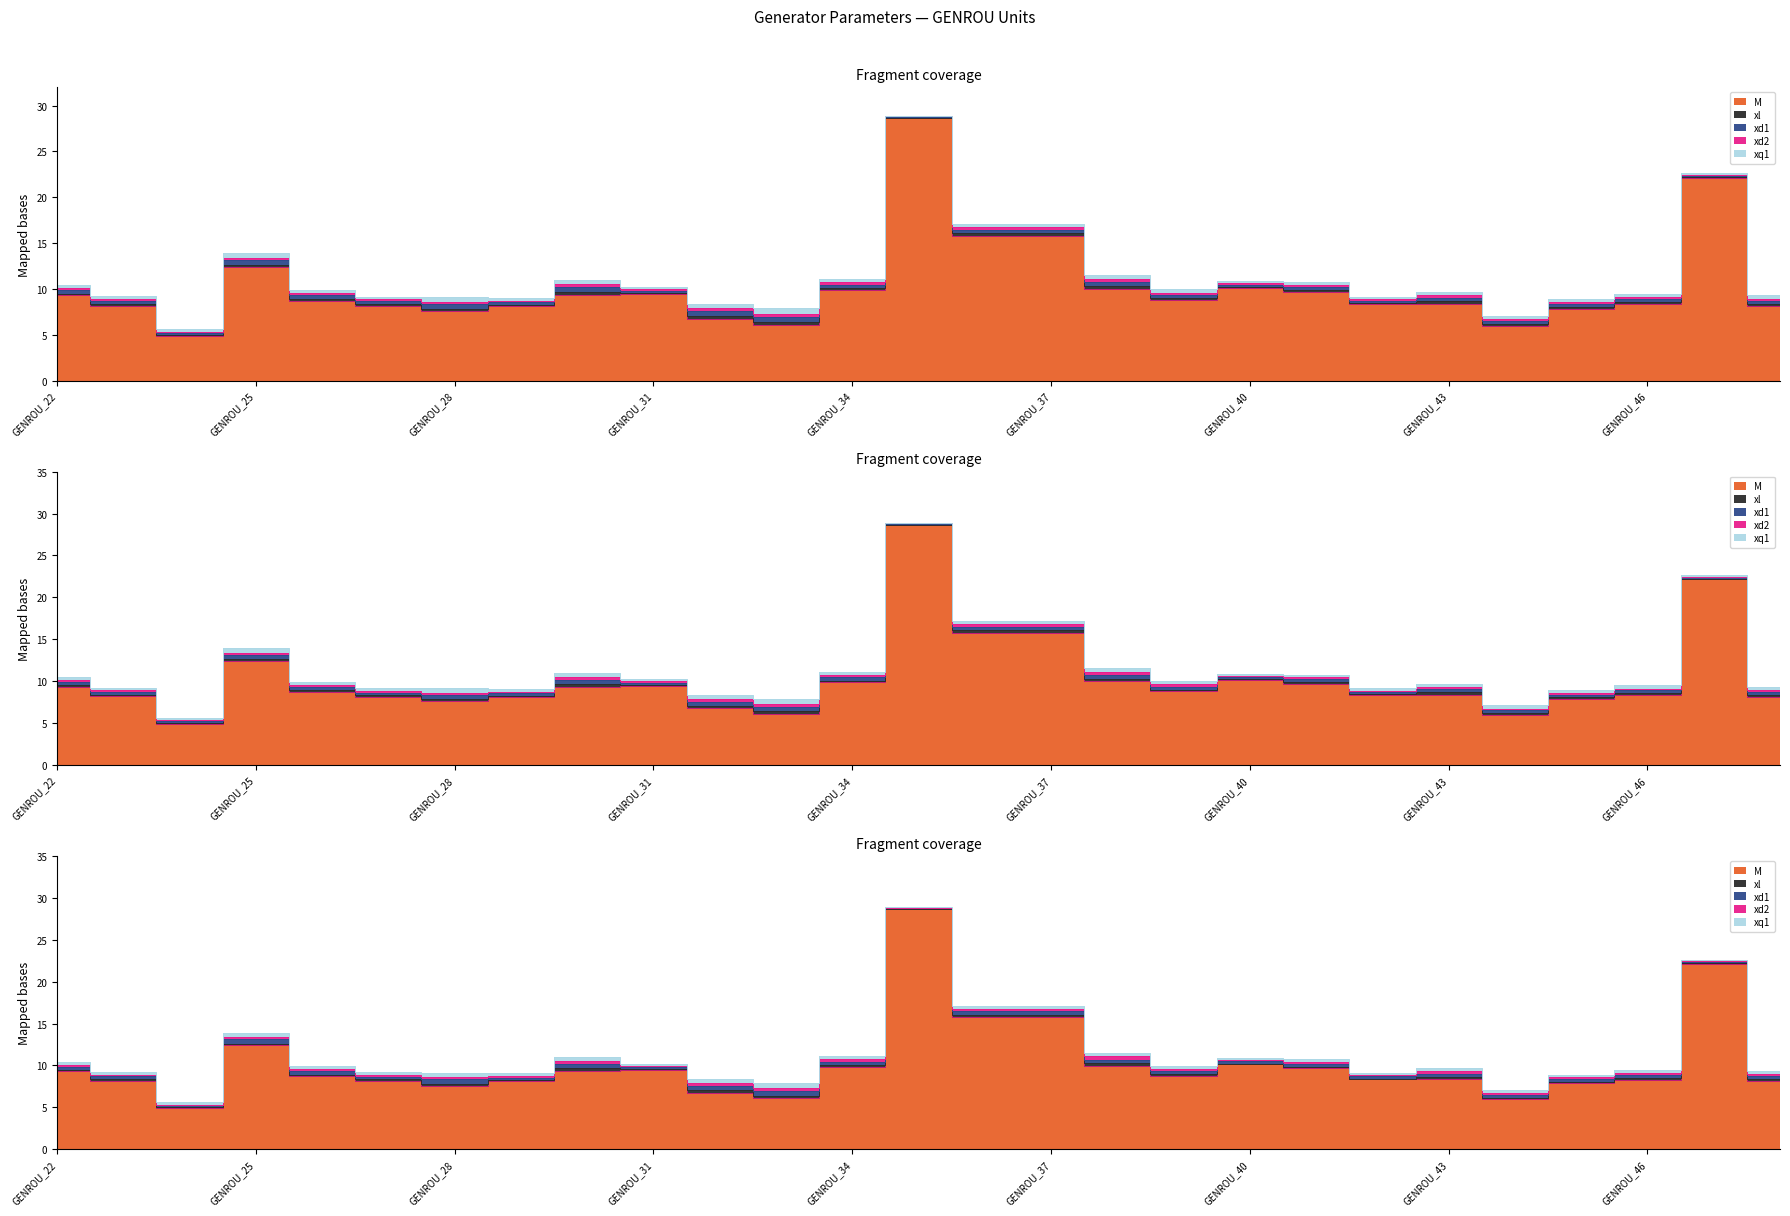

True or false: xq1 and xd1 cross at least once.

False